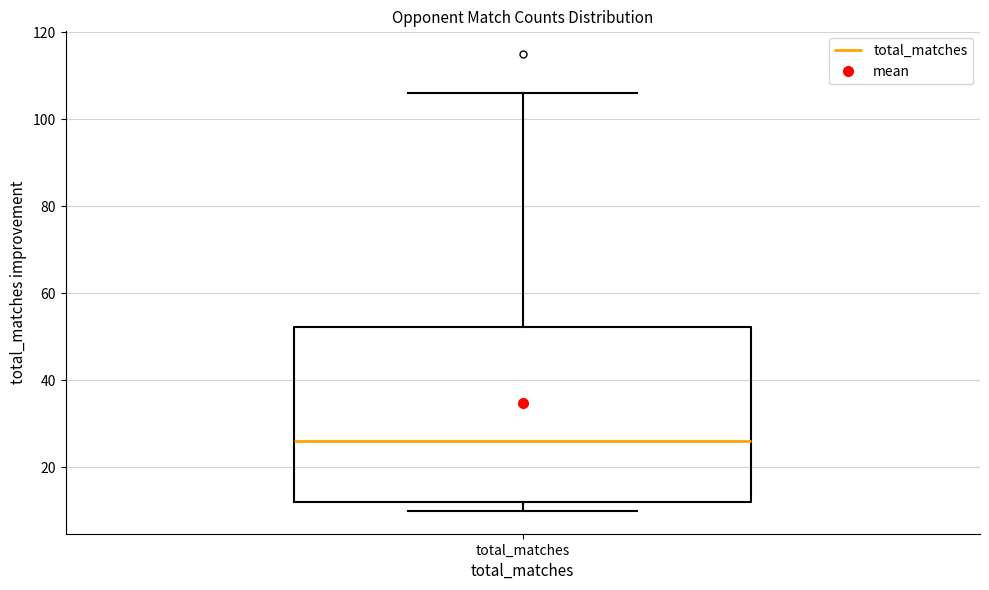

Read this box plot against the y-axis: the position of the median line, the range covered by the box, and the ends of both whiskers. The values are not printed on the chart, so give them approximately, as read against the axis.

median 26, box 12 to 52, whiskers 10 to 106